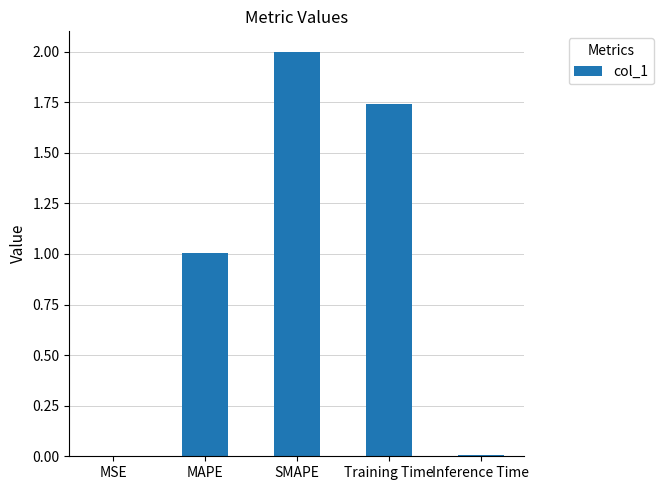

Which category has the highest value across all series?

SMAPE